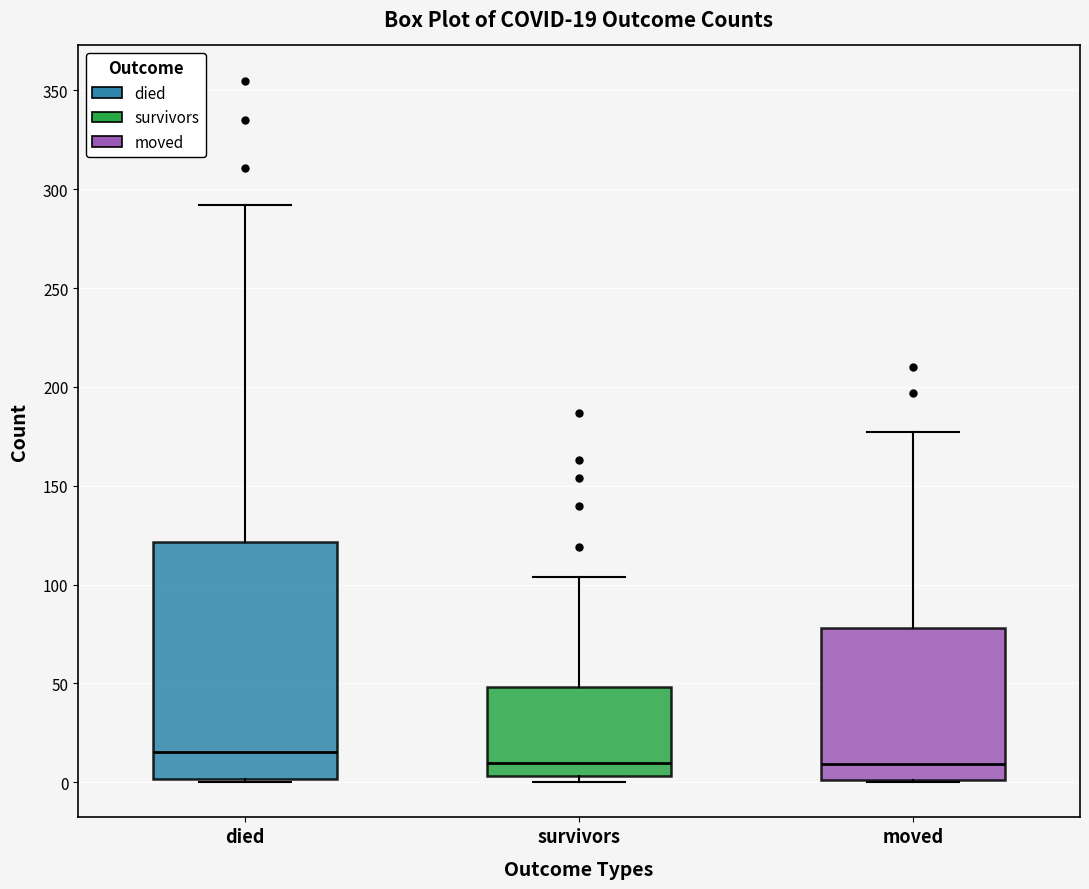

Which box's median line is the highest?

died